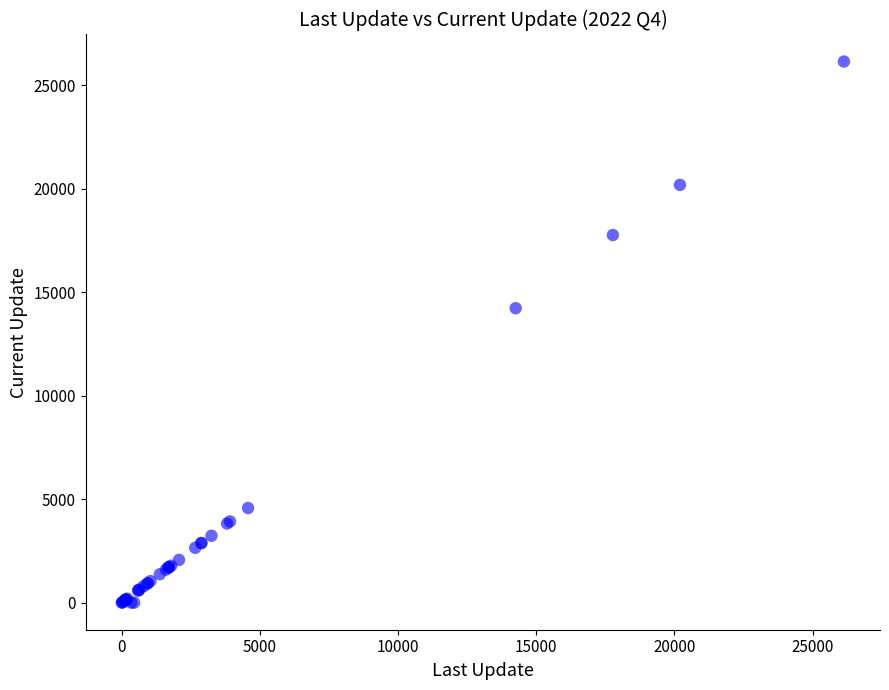

What Y value in the scatter plot is closest to 13072?

14226.8